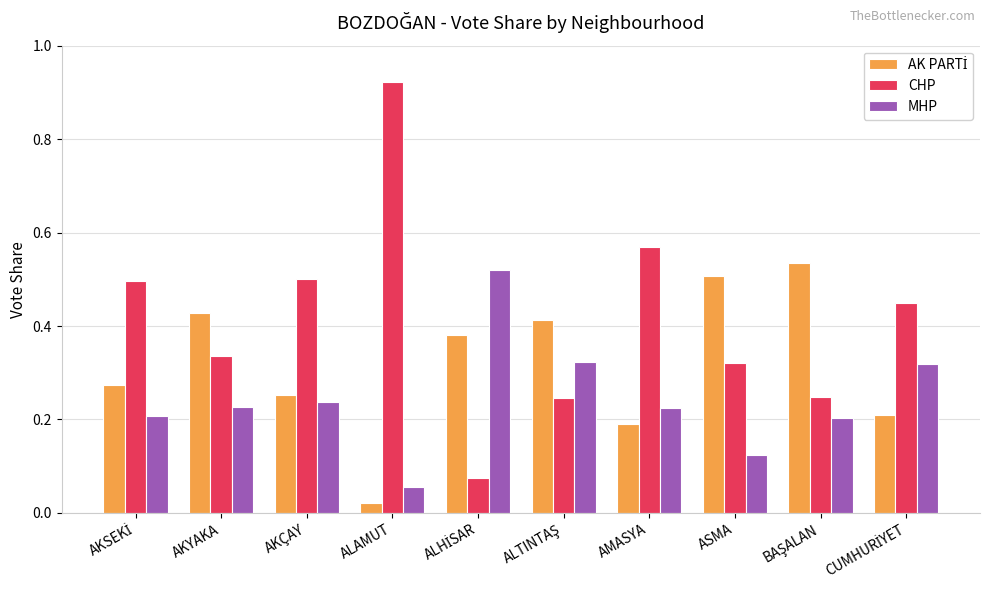

How many distinct data groups are displayed?

3